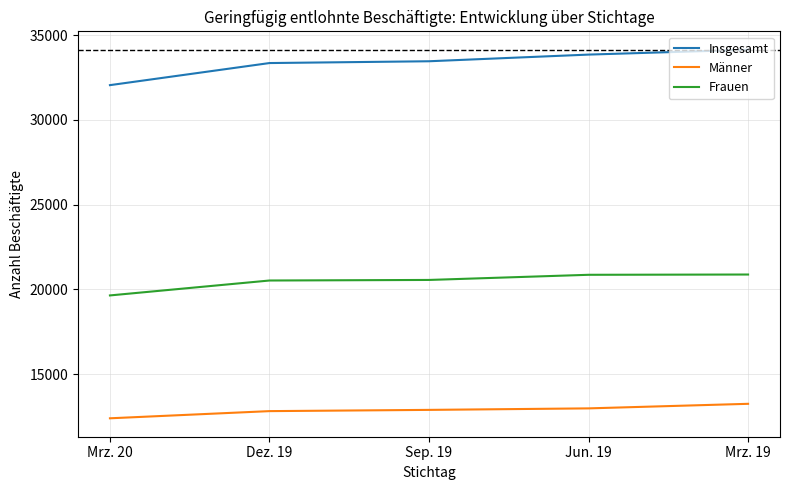

What is the maximum value for Frauen?

20883